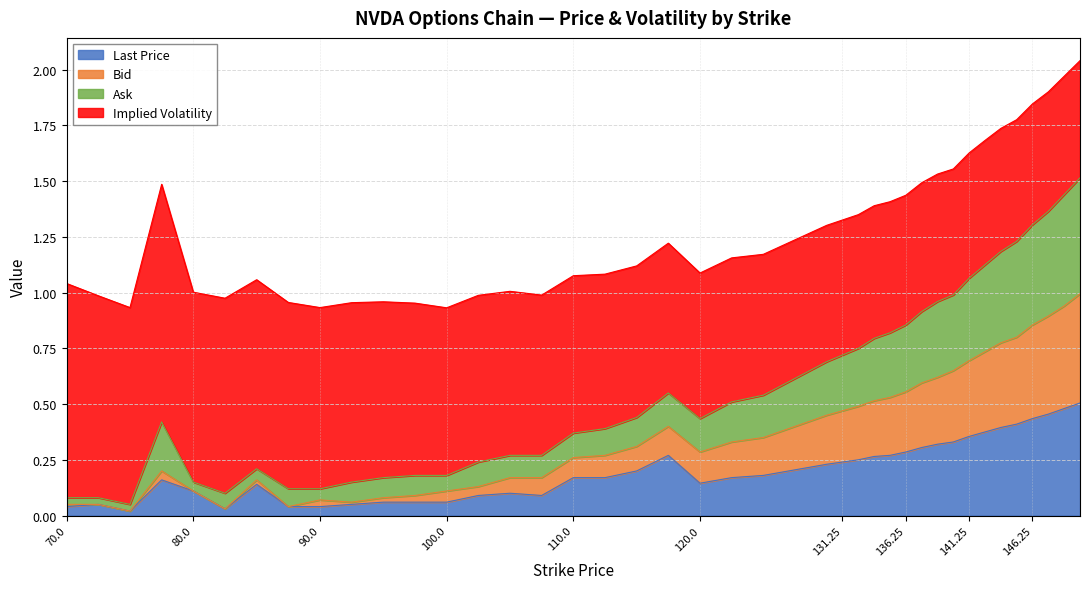

Between 72.5 and 133.75, which series saw the biggest shift?

Ask